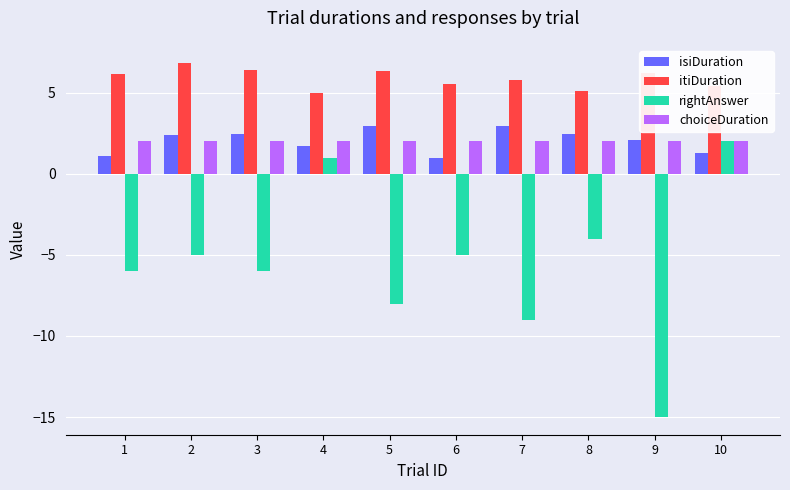

At which category is the sum across all series the highest?

10